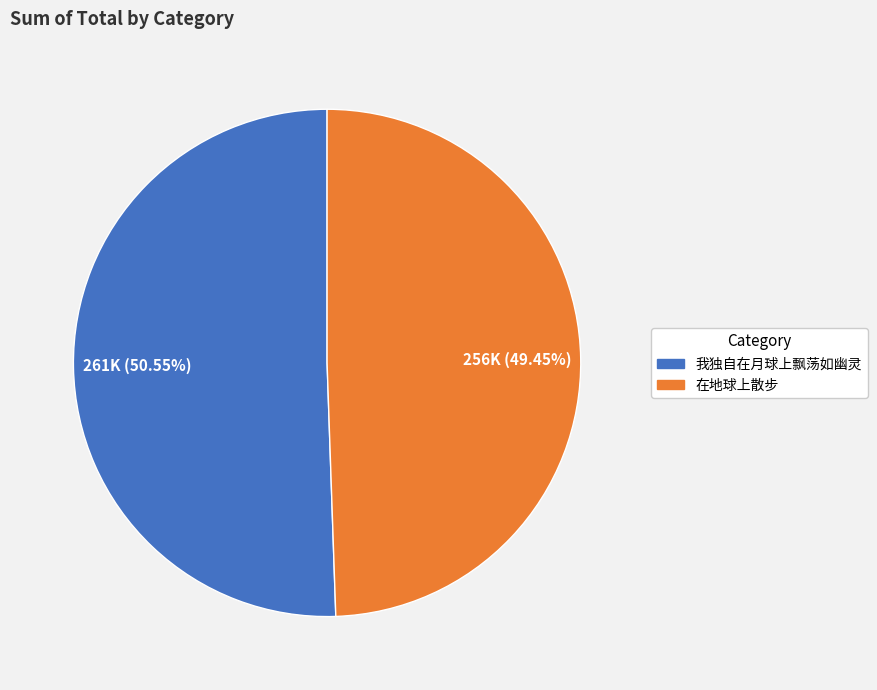

Which has a higher value, 在地球上散步 or 我独自在月球上飘荡如幽灵?

我独自在月球上飘荡如幽灵